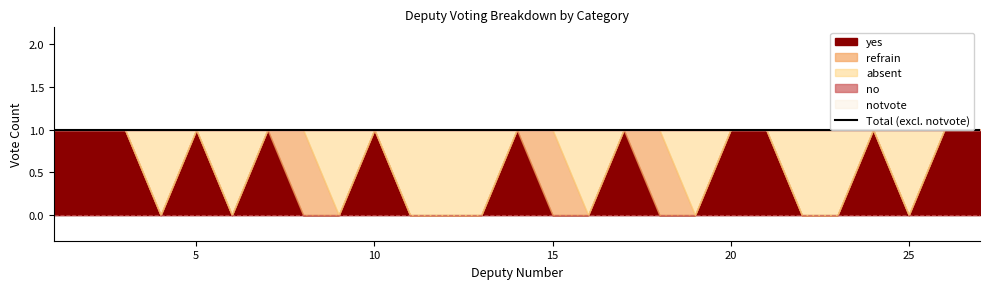

What is the maximum value shown in the chart?

1